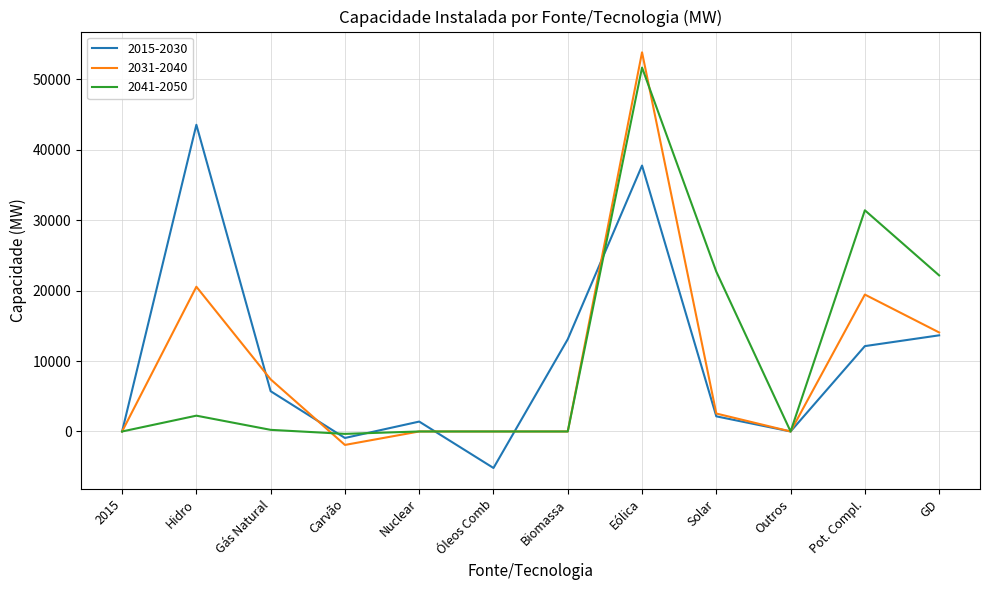

At which label does 2015-2030 reach its peak?

Hidro